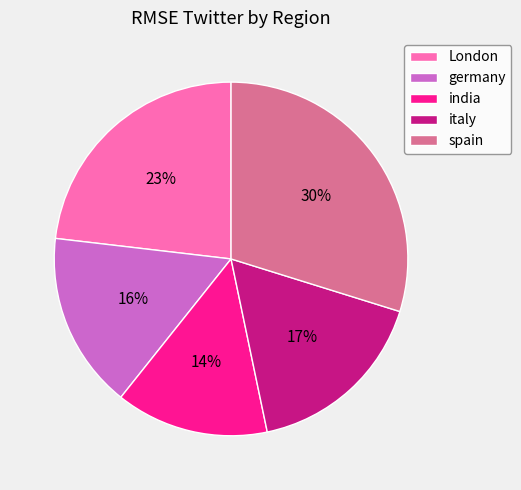

To the nearest percent, what portion does germany represent?

16%